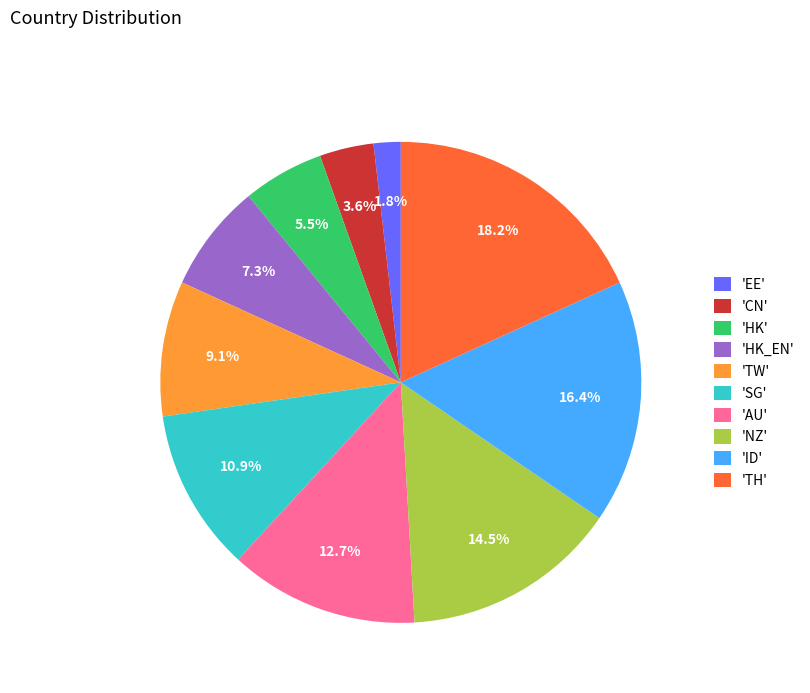

Rank the categories by value from highest to lowest.

'TH', 'ID', 'NZ', 'AU', 'SG', 'TW', 'HK_EN', 'HK', 'CN', 'EE'